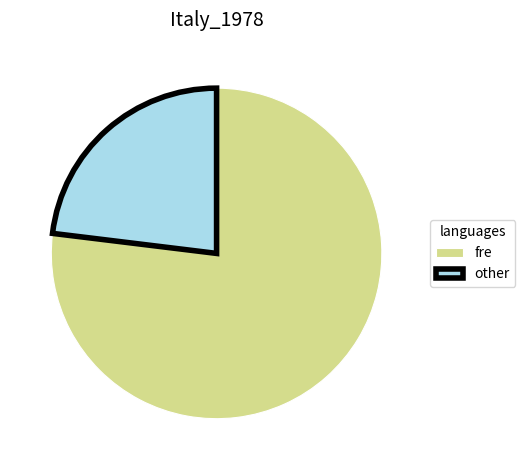

What is the ratio of the value at fre to the value at other?

3.3